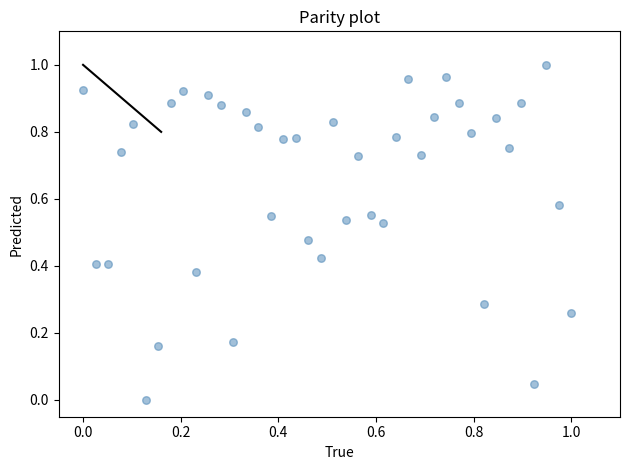

Count the number of points in this scatter plot.

40